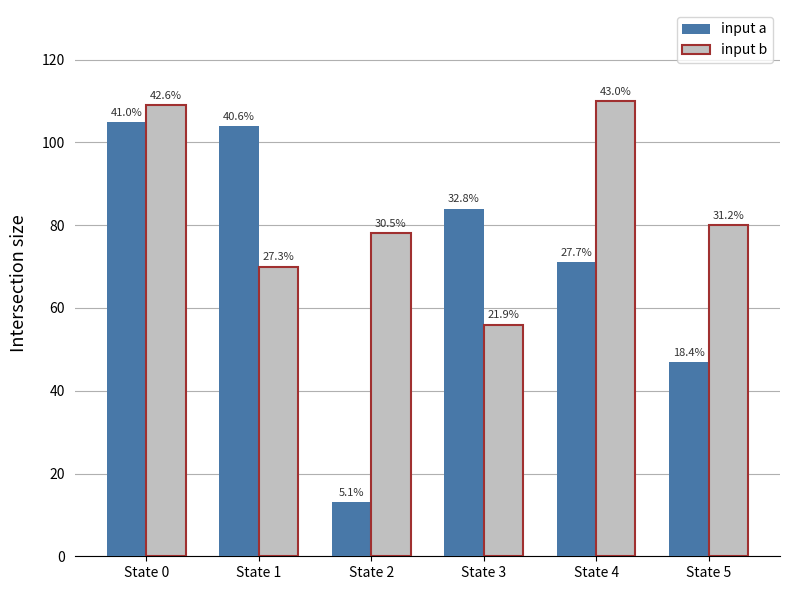

Are the bars grouped side by side (vs. stacked)?

Yes